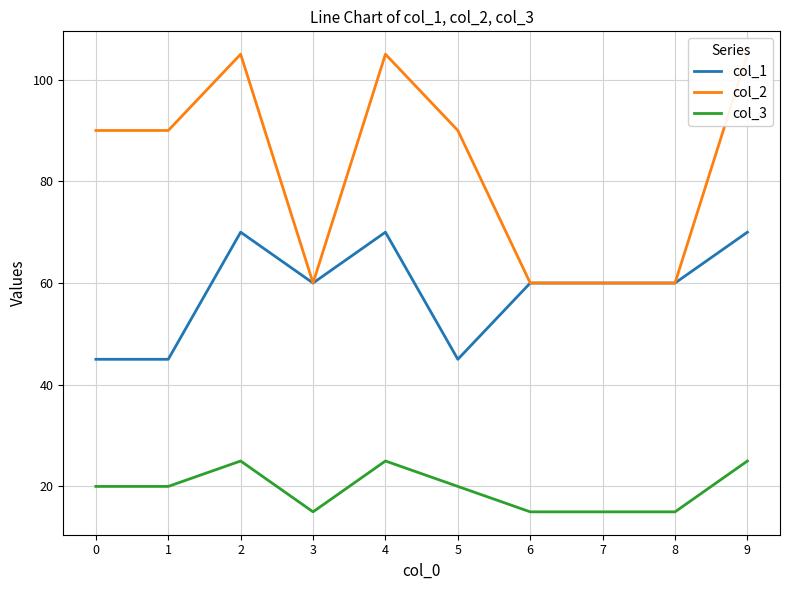

Where does the col_3 series first go above 20?

2